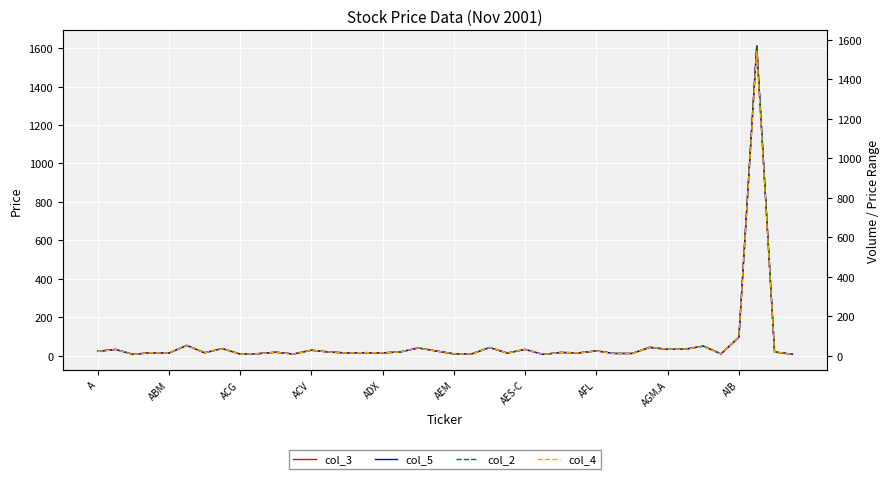

Reading left to right, list all the values displayed in this chart.

col_3: 23.0	32.9	7.2	16.1	13.7	54.1	15.6	37.5	8.7	11.0	18.6	9.2	28.9	19.2	14.8	16.0	15.1	20.0	40.5	24.8	9.9	9.7	42.5	14.1	33.0	7.0	17.4	15.0	25.4	11.9	11.9	44.5	33.3	34.7	50.5	9.6	97.4	1612.0	19.8	7.9
col_5: 22.9	32.7	7.2	15.8	13.7	53.9	15.5	37.5	8.7	10.8	18.3	9.1	28.9	19.1	14.7	16.0	15.1	20.0	40.4	24.8	9.8	9.6	42.5	13.9	33.0	7.0	16.8	14.9	25.2	11.9	11.9	42.8	33.3	34.0	49.9	9.5	97.0	1607.0	19.6	7.7
col_2: 22.1	32.8	7.1	16.1	13.6	52.8	15.6	35.7	8.7	11.0	17.5	9.1	28.3	19.2	13.7	16.0	14.8	20.0	40.4	24.3	9.8	9.7	42.2	13.9	32.9	6.9	17.4	14.7	24.8	11.5	11.5	44.0	33.3	34.3	48.9	9.6	96.8	1570.0	19.8	7.9
col_4: 22.1	31.4	6.9	15.3	13.5	52.8	15.3	35.5	8.7	10.5	17.5	9.1	28.0	19.0	13.7	15.7	14.7	19.8	39.8	23.9	9.7	9.4	41.6	13.6	32.2	6.8	16.7	14.7	24.3	11.3	11.3	42.8	33.3	33.5	46.4	9.4	95.8	1540.4	19.3	7.6